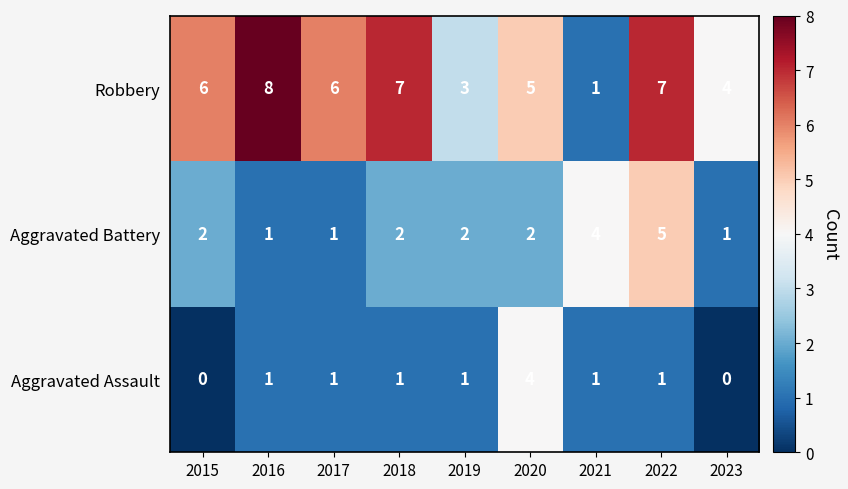

Reading right to left, list all the values displayed in this chart.

Robbery: 4	7	1	5	3	7	6	8	6
Aggravated Battery: 1	5	4	2	2	2	1	1	2
Aggravated Assault: 0	1	1	4	1	1	1	1	0